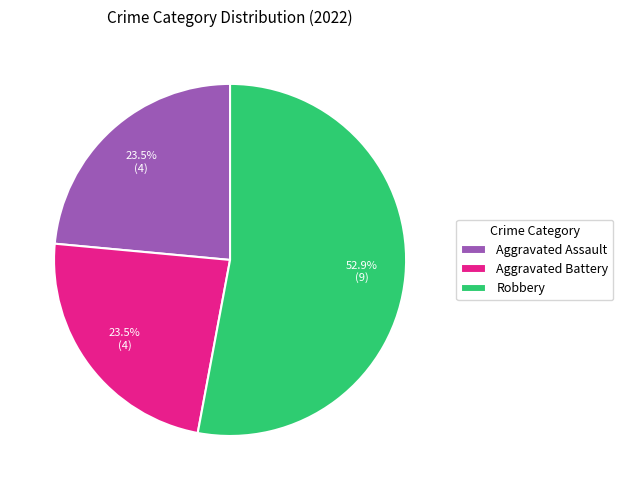

What is the largest slice in the pie chart?

Robbery